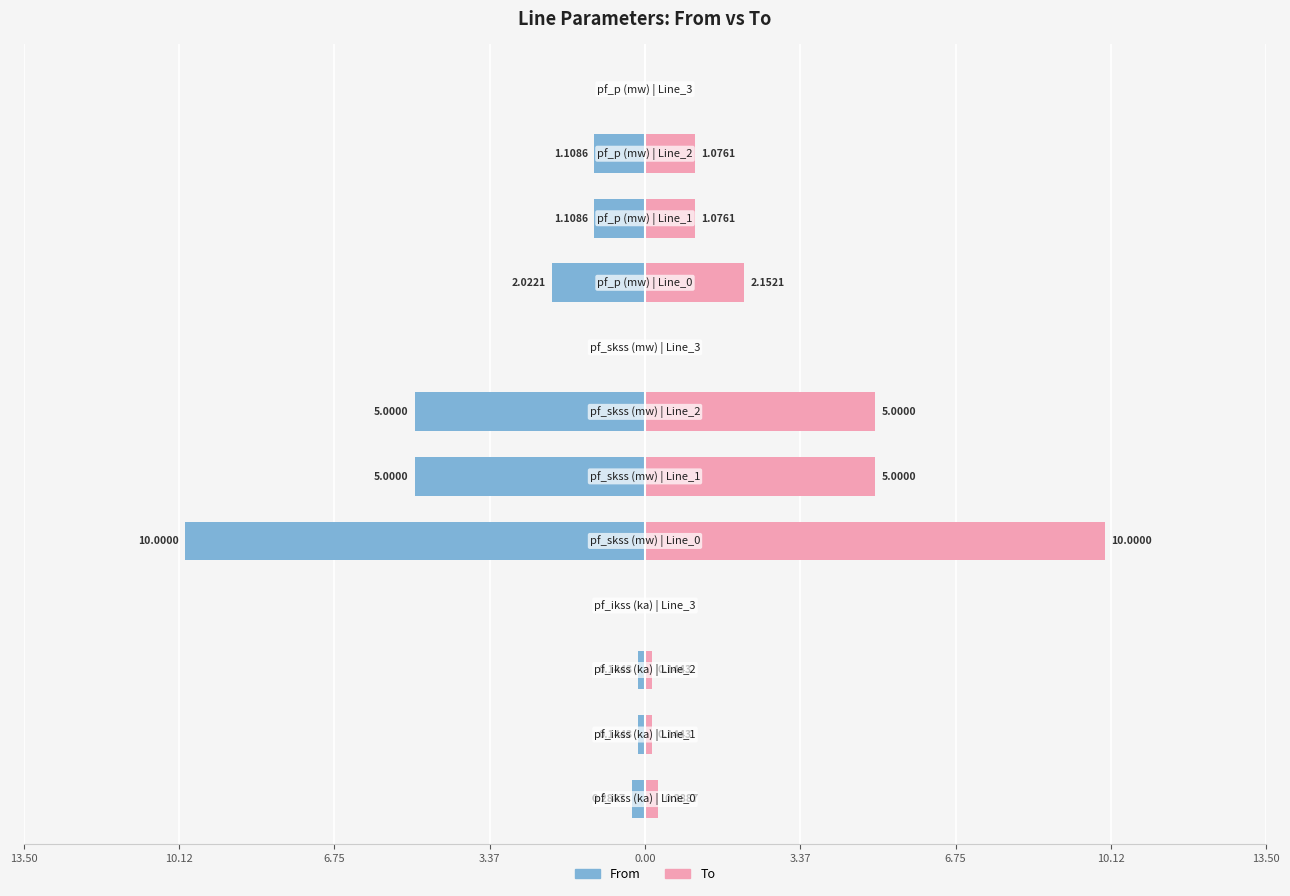

What is the sum of all To values?

24.9